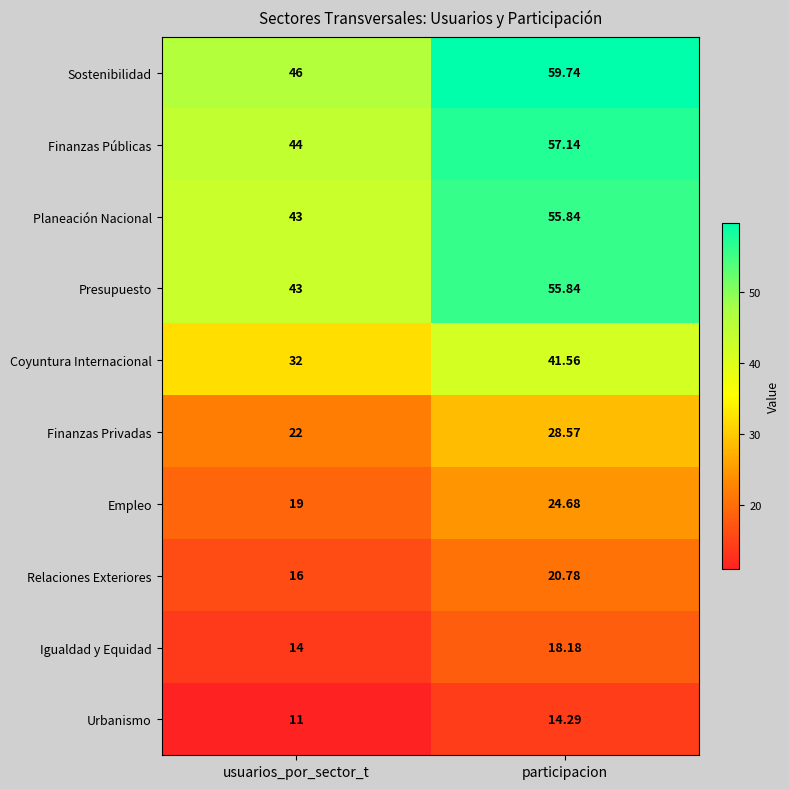

Which series has the largest range (max minus min)?

Sostenibilidad